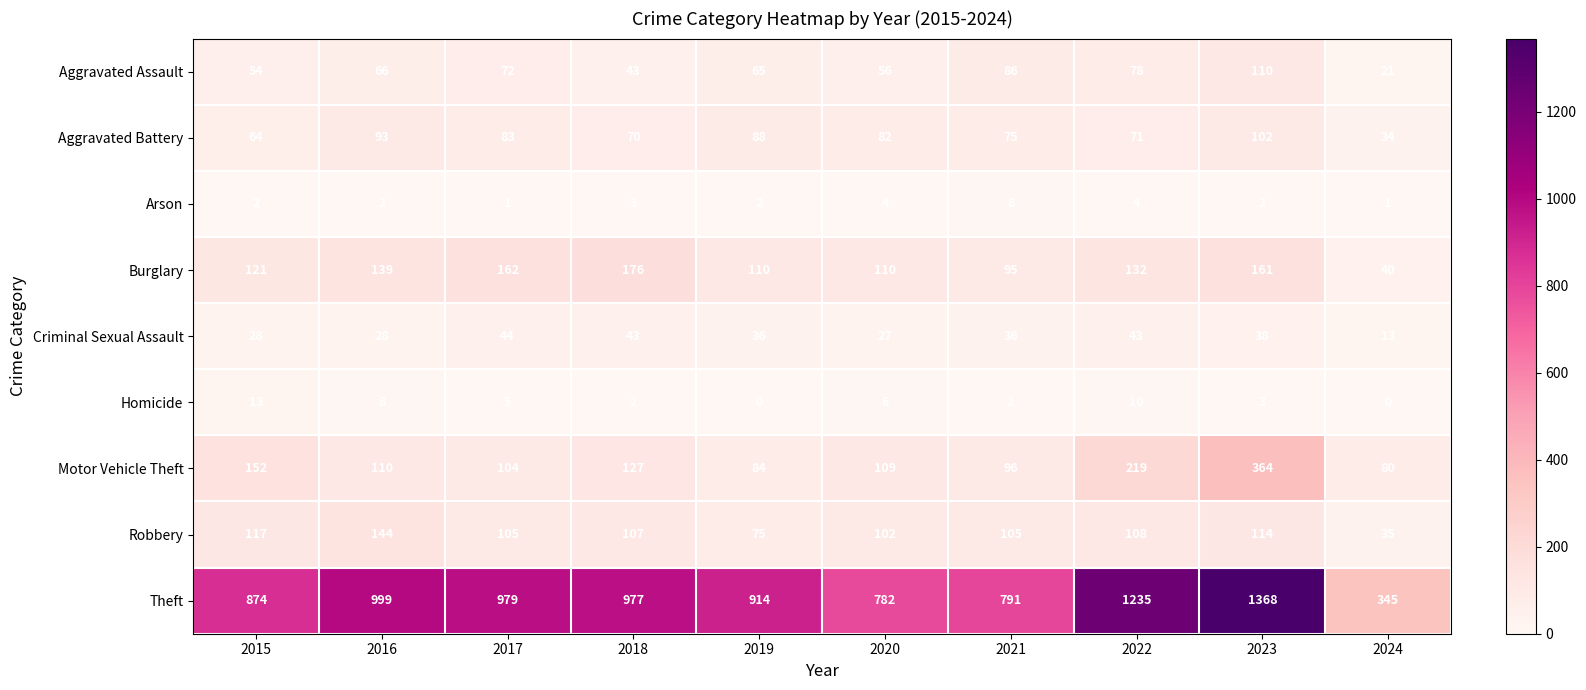

What is the total value across all series at 2018?

1548